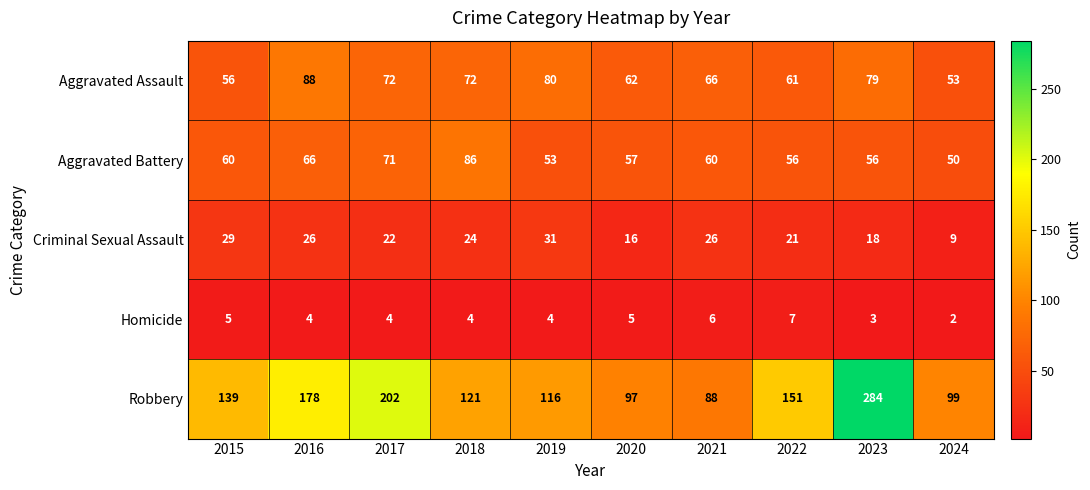

The Aggravated Assault series shows 61 at 2022. True or false?

True